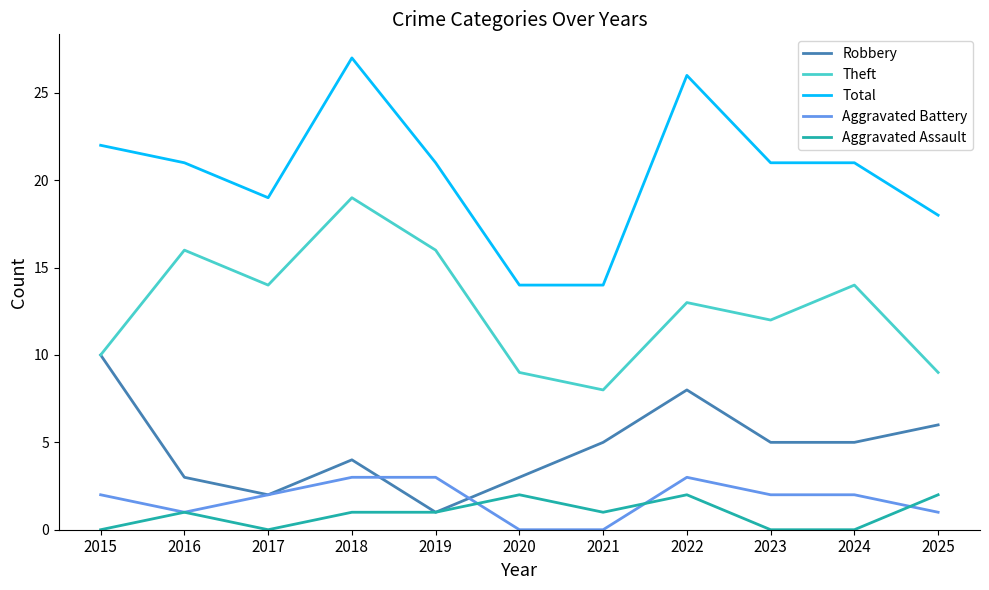

How many Robbery values are between 3 and 6?

7